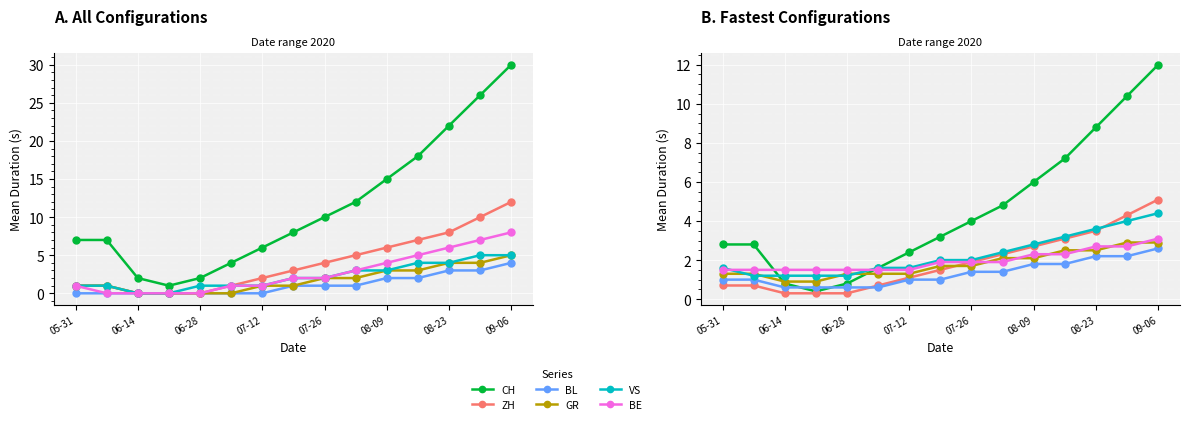

At which category is the sum across all series the highest?

14